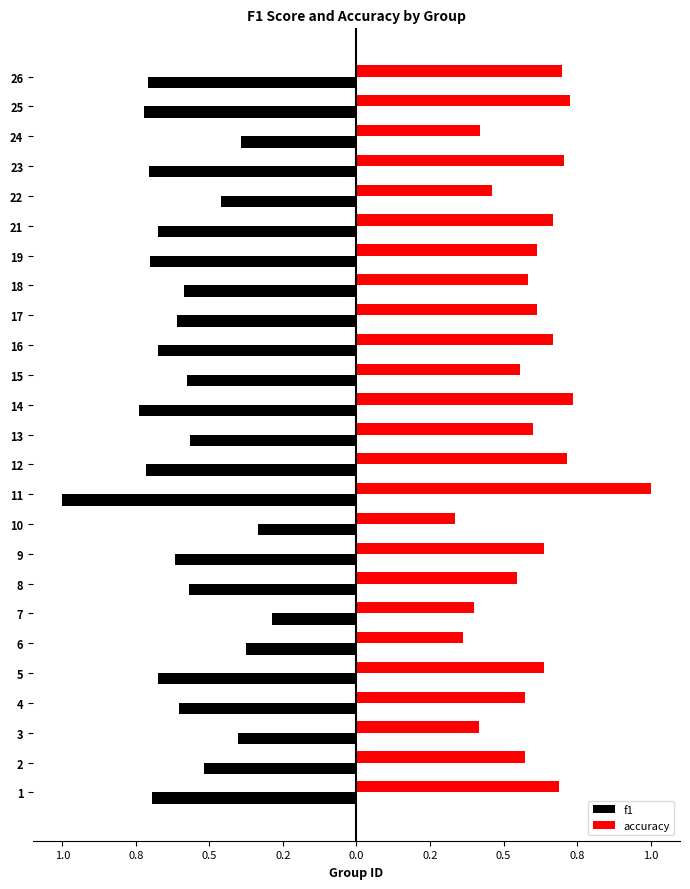

What are all the series names shown in the legend?

f1, accuracy